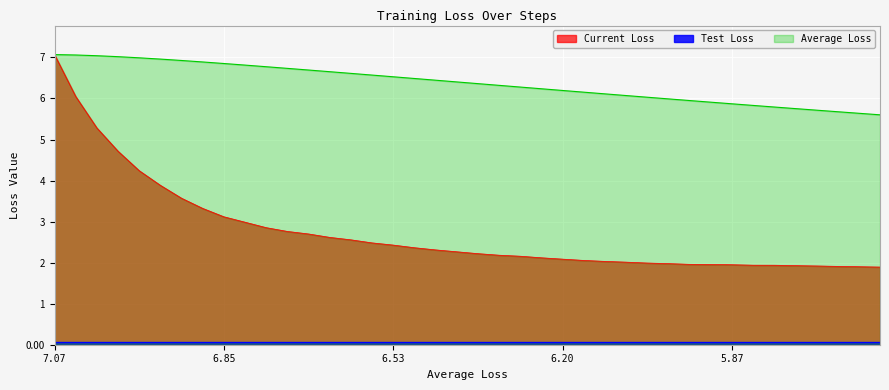

Between 23 and 22, which is larger?

22